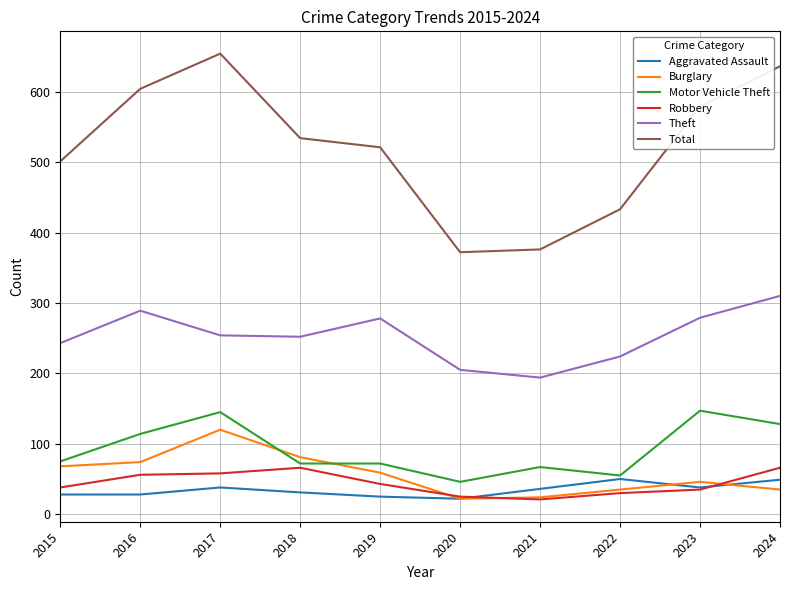

What is the highest value of the Robbery series?

66